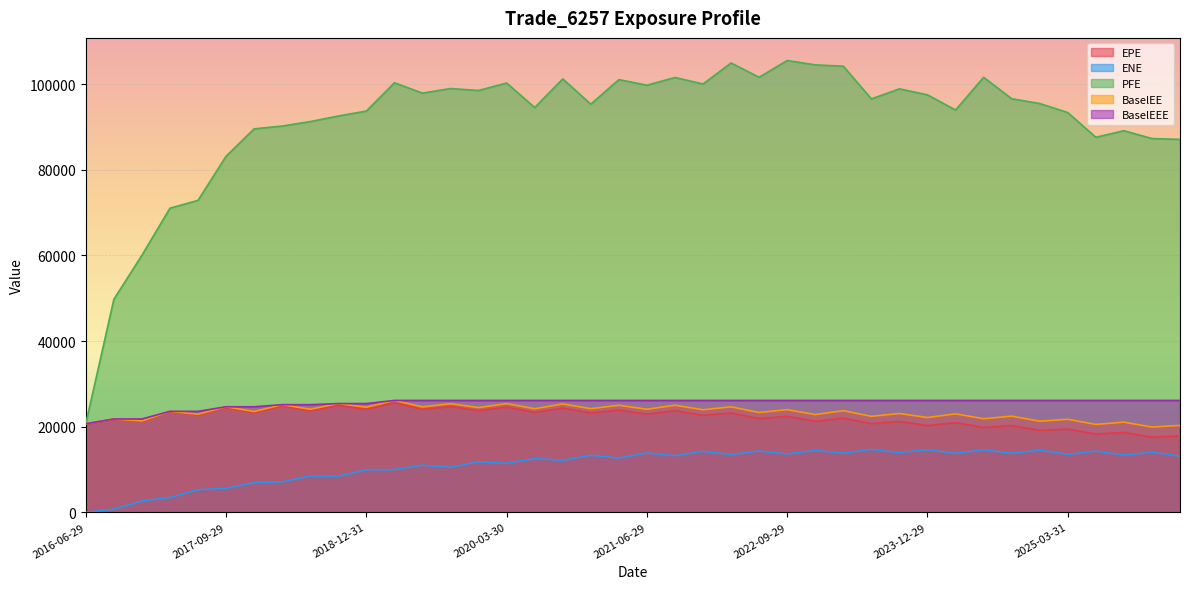

Which series changed the most between 2017-09-29 and 2020-06-29?

PFE